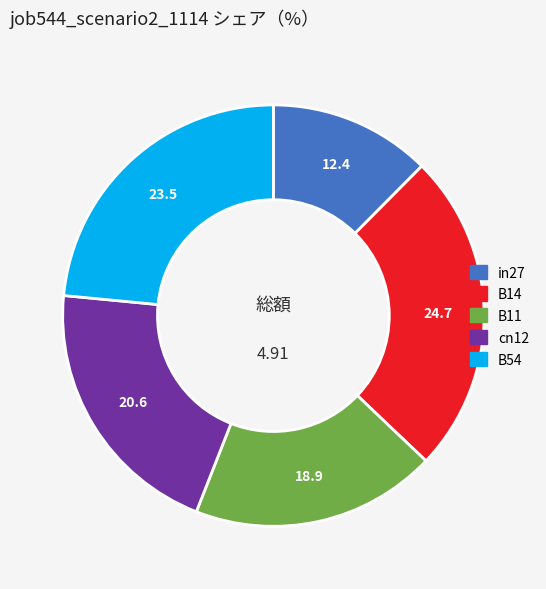

How many segments does this pie chart have?

5